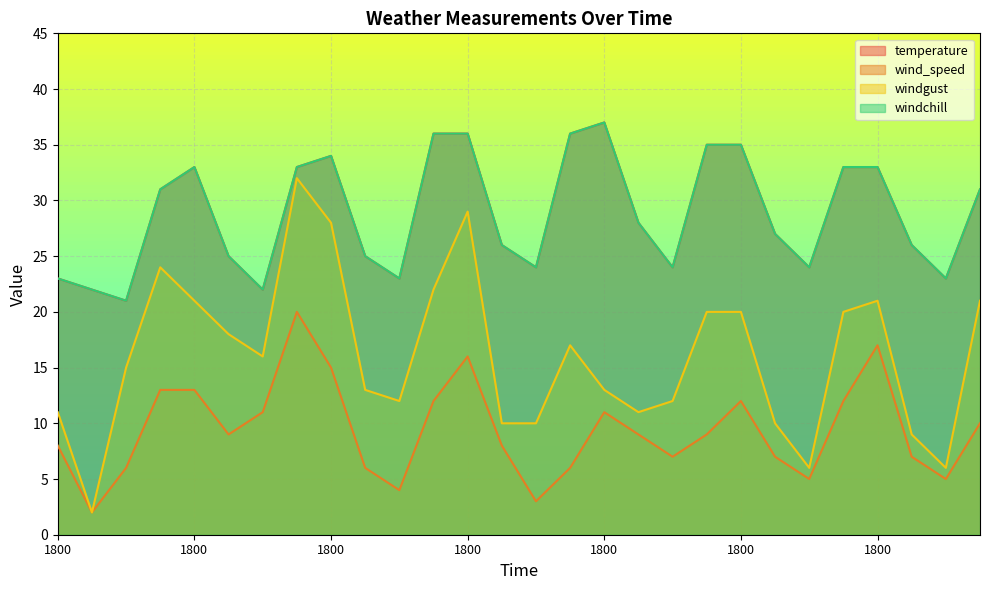

Reading right to left, transcribe all the data shown in this chart.

temperature: 31	23	26	33	33	24	27	35	35	24	28	37	36	24	26	36	36	23	25	34	33	22	25	33	31	21	22	23
wind_speed: 10	5	7	17	12	5	7	12	9	7	9	11	6	3	8	16	12	4	6	15	20	11	9	13	13	6	2	8
windgust: 21	6	9	21	20	6	10	20	20	12	11	13	17	10	10	29	22	12	13	28	32	16	18	21	24	15	2	11
windchill: 31	23	26	33	33	24	27	35	35	24	28	37	36	24	26	36	36	23	25	34	33	22	25	33	31	21	22	23